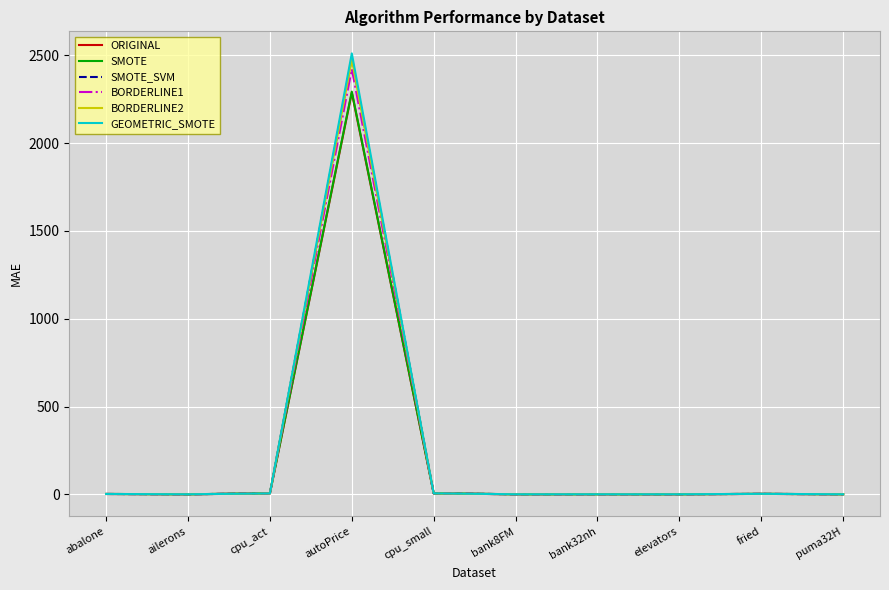

What is the maximum value shown in the chart?

2511.8